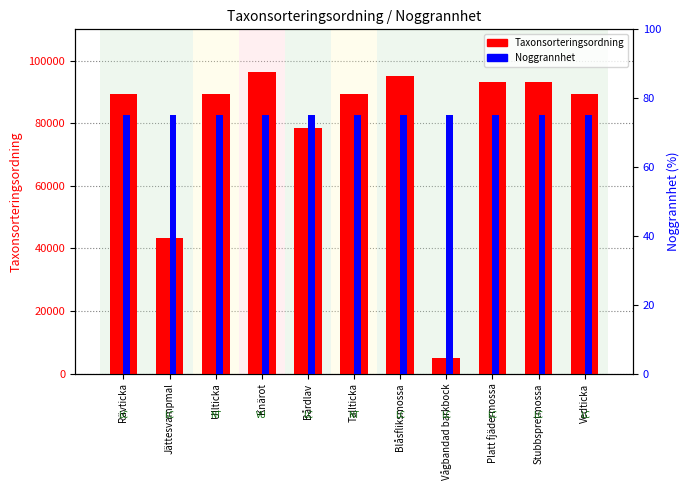

Reading left to right, list all the values displayed in this chart.

Taxonsorteringsordning: 89376	43464	89392	96334	78602	89412	95220	5135	93145	93158	89356
Noggrannhet: 75	75	75	75	75	75	75	75	75	75	75